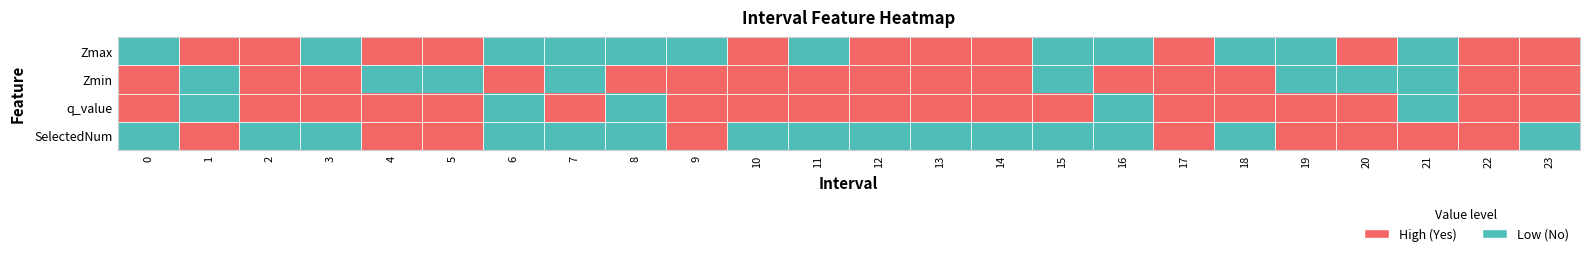

Between 12 and 2, which is larger?

12